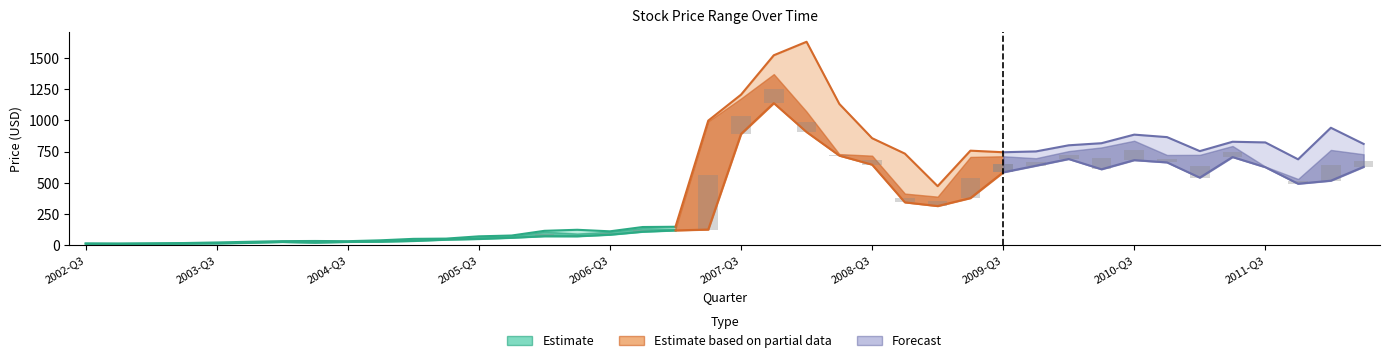

What is the maximum value shown in the chart?

1632.7